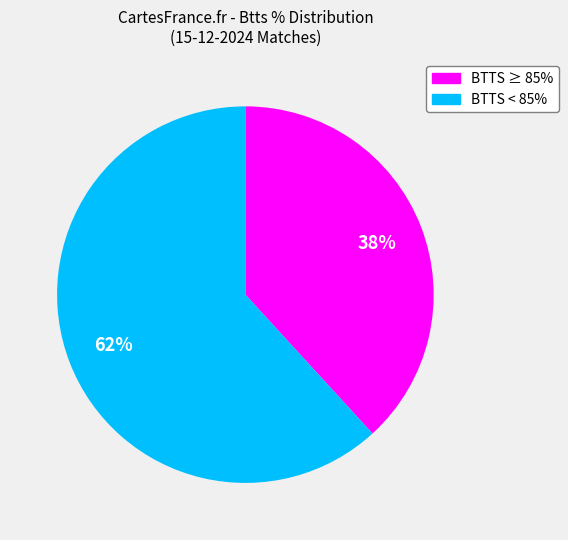

How many slices are in this pie chart?

2